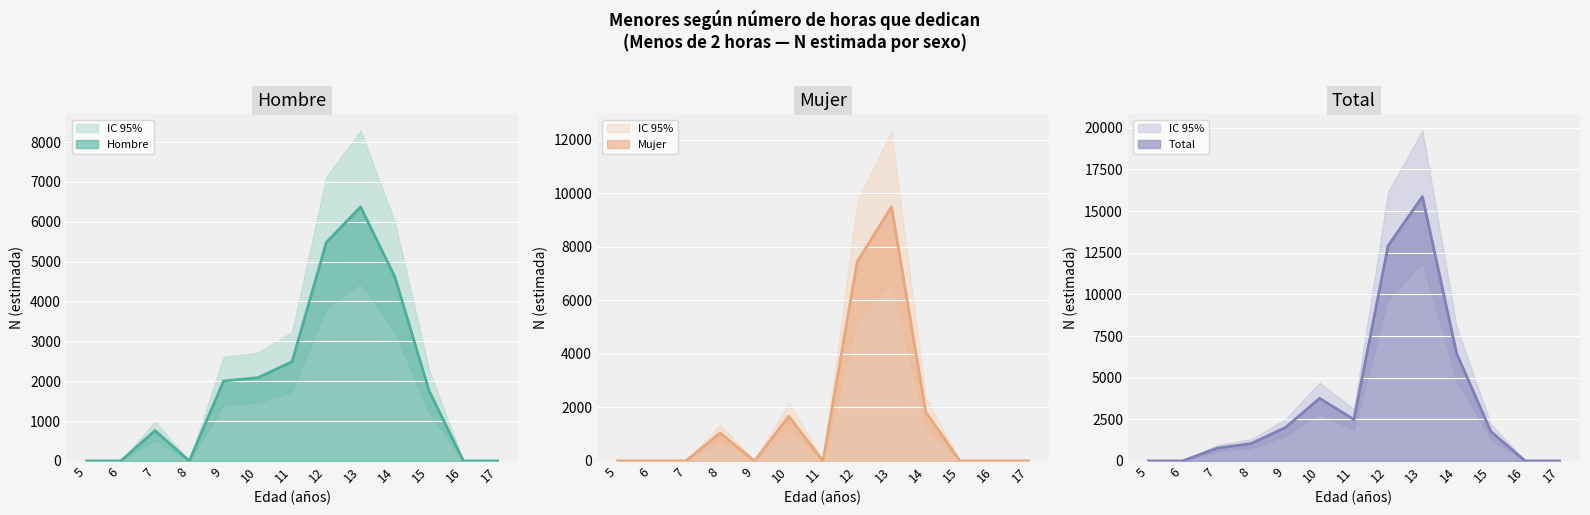

Where is the first local minimum for Hombre?

8